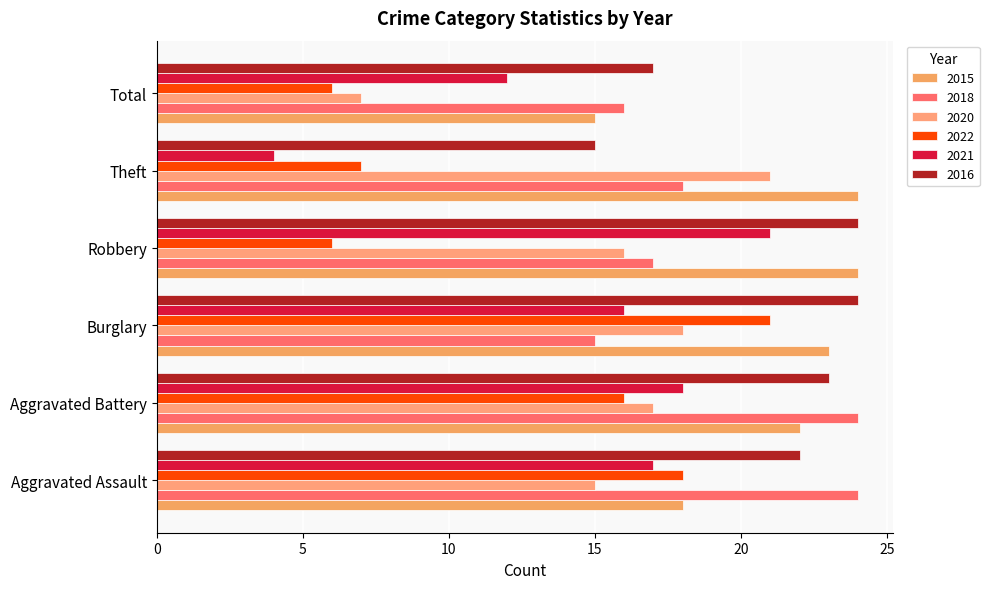

The 2022 series shows 6 at Robbery. True or false?

True